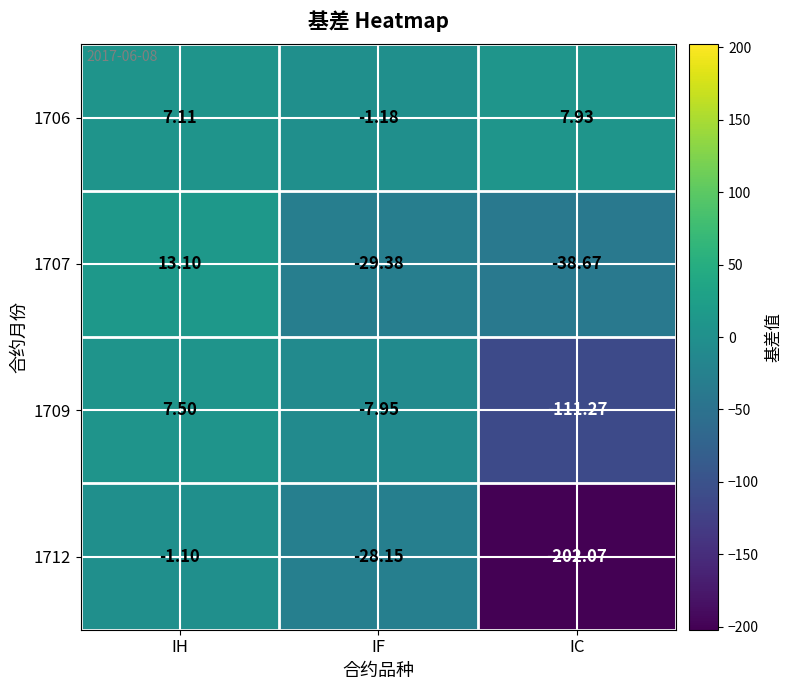

Is the value of 1707 at IH greater than the value of 1706 at IF?

Yes